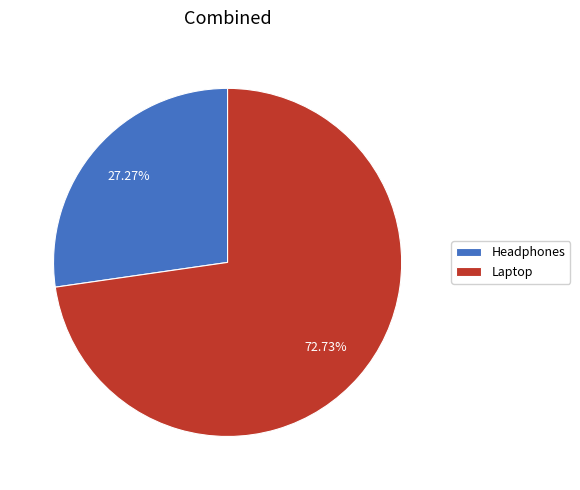

Rank the categories by value from lowest to highest.

Headphones, Laptop